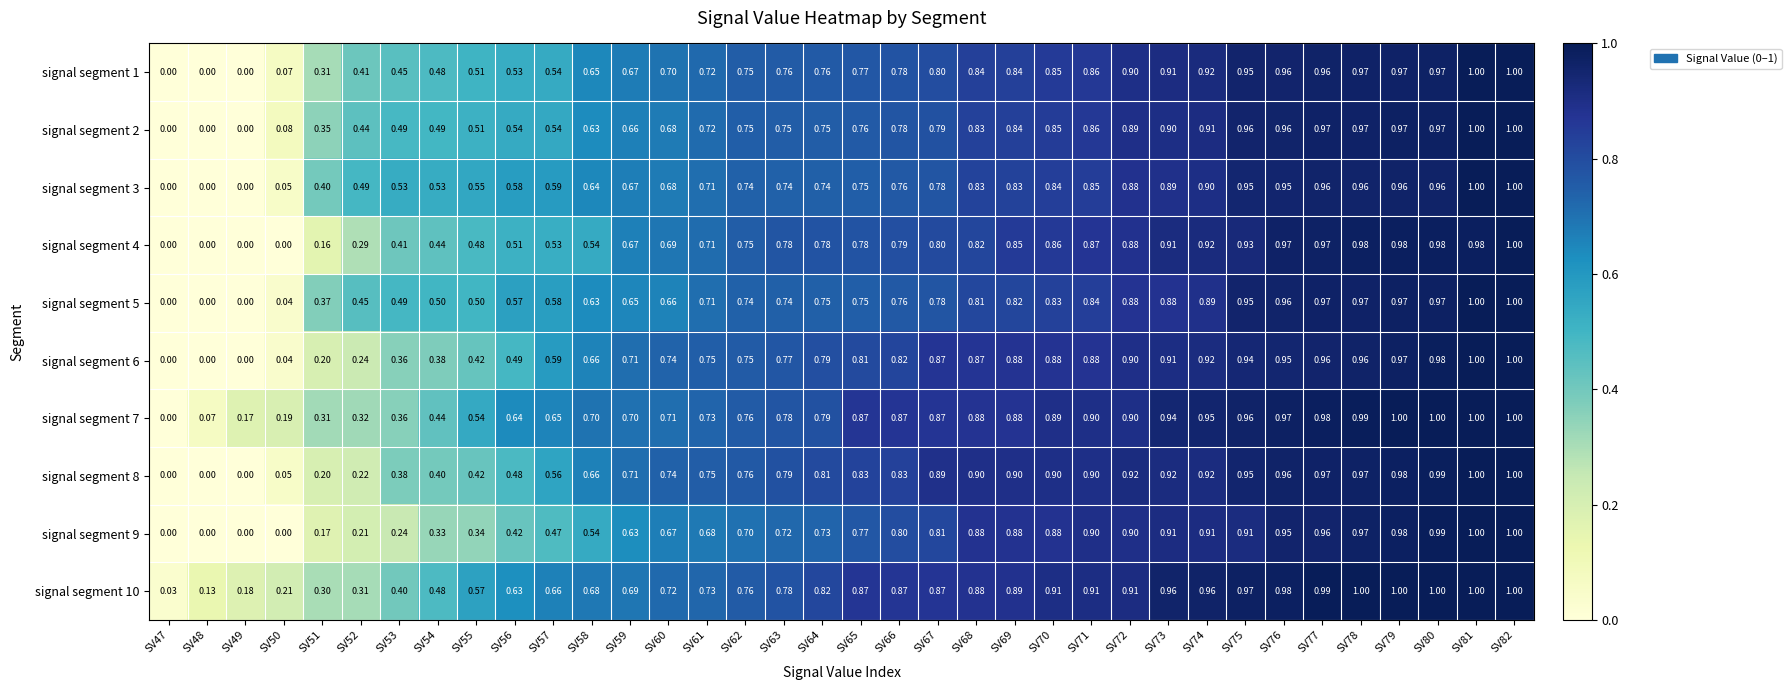

At which category is the sum across all series the highest?

SV82